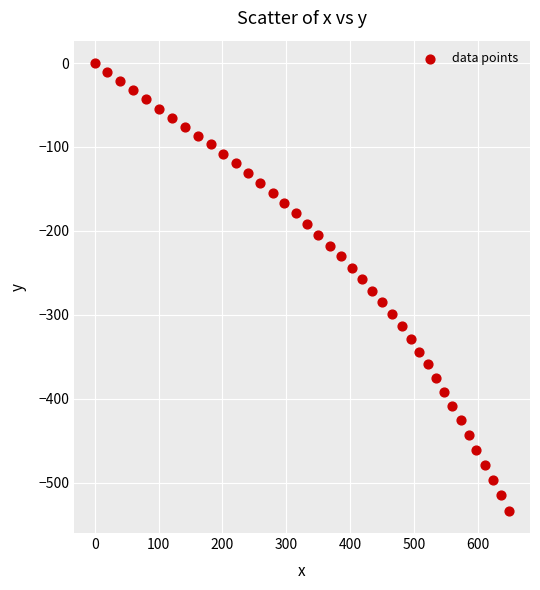

What is the range of X values (max minus min)?

649.5